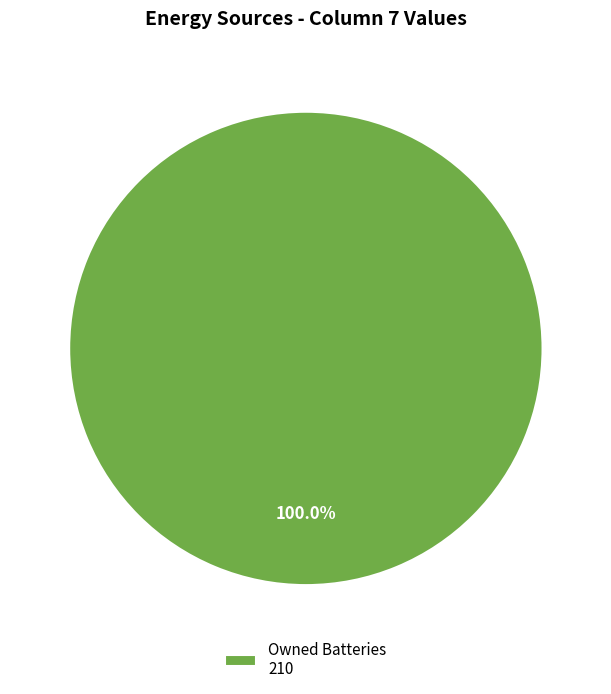

Rank the categories by value from lowest to highest.

Owned Batteries 210